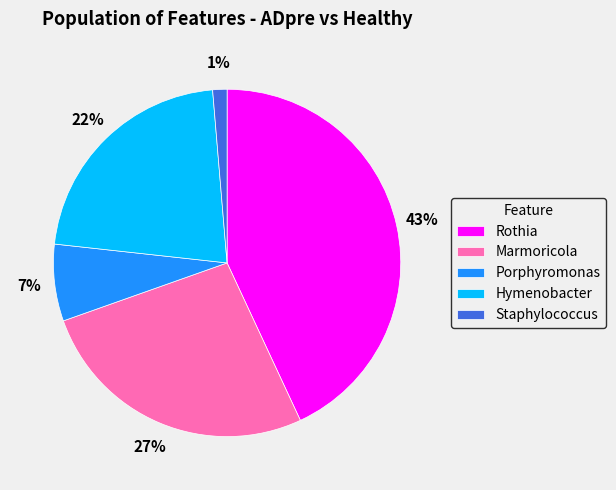

To the nearest percent, what is the combined percentage of Hymenobacter and Porphyromonas?

29%